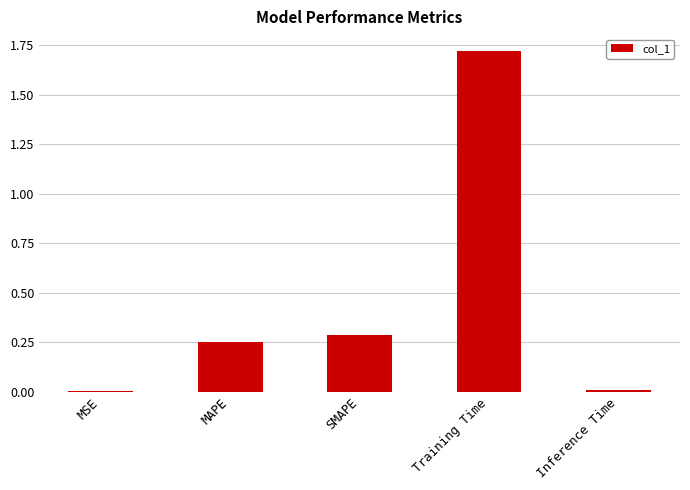

Which has a higher value, SMAPE or Inference Time?

SMAPE